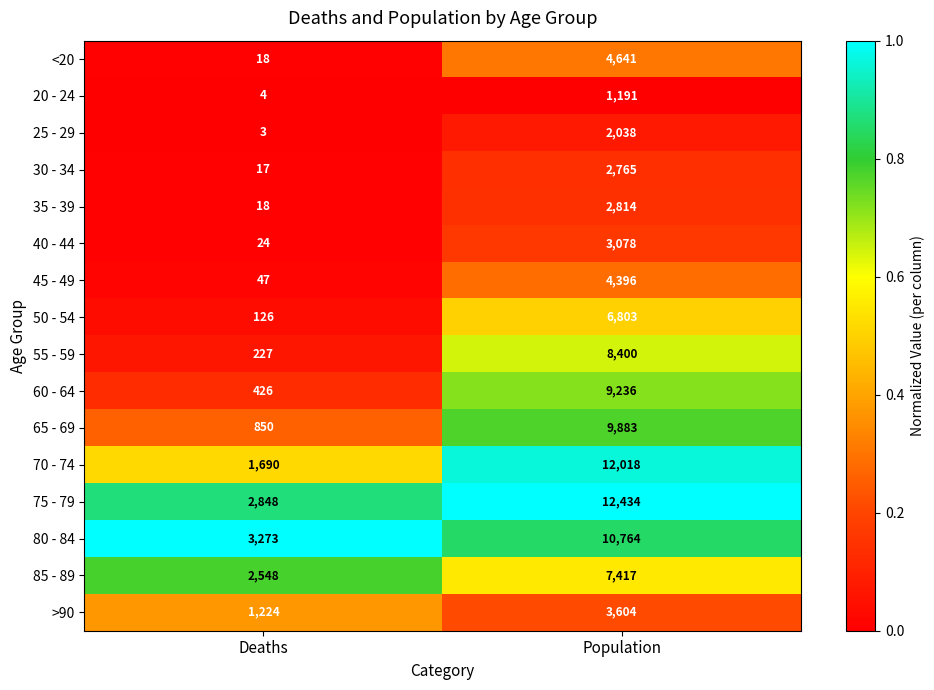

Which series changed the most between Deaths and Population?

70 - 74